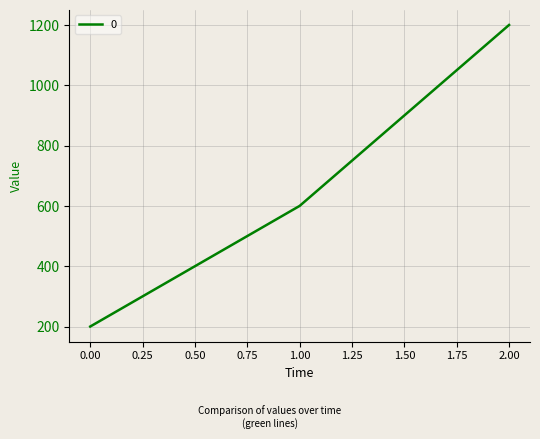

What is the average value?

667